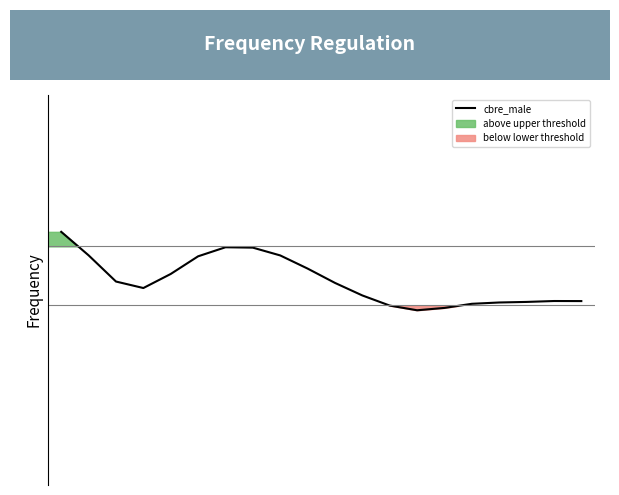

What is the smallest value displayed?

-0.5